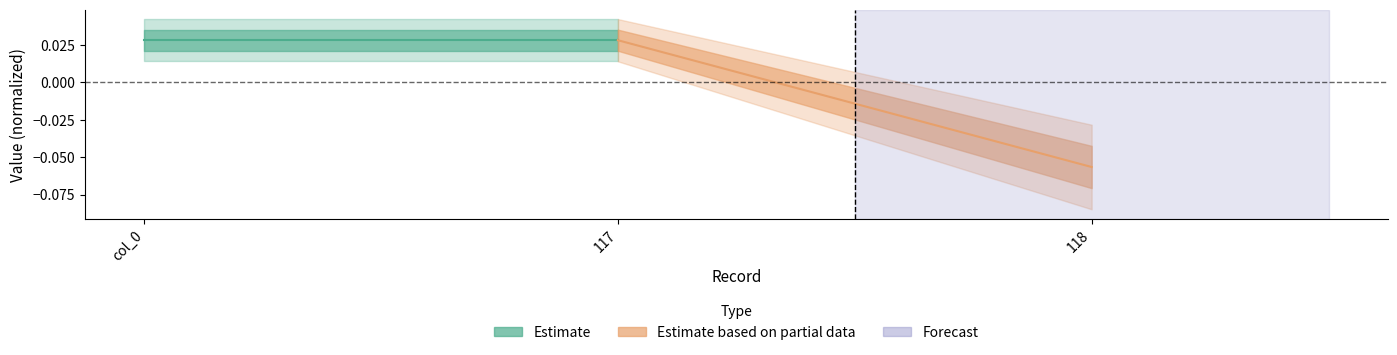

Rank the series at col_0 from lowest to highest value.

Estimate, Estimate based on partial data